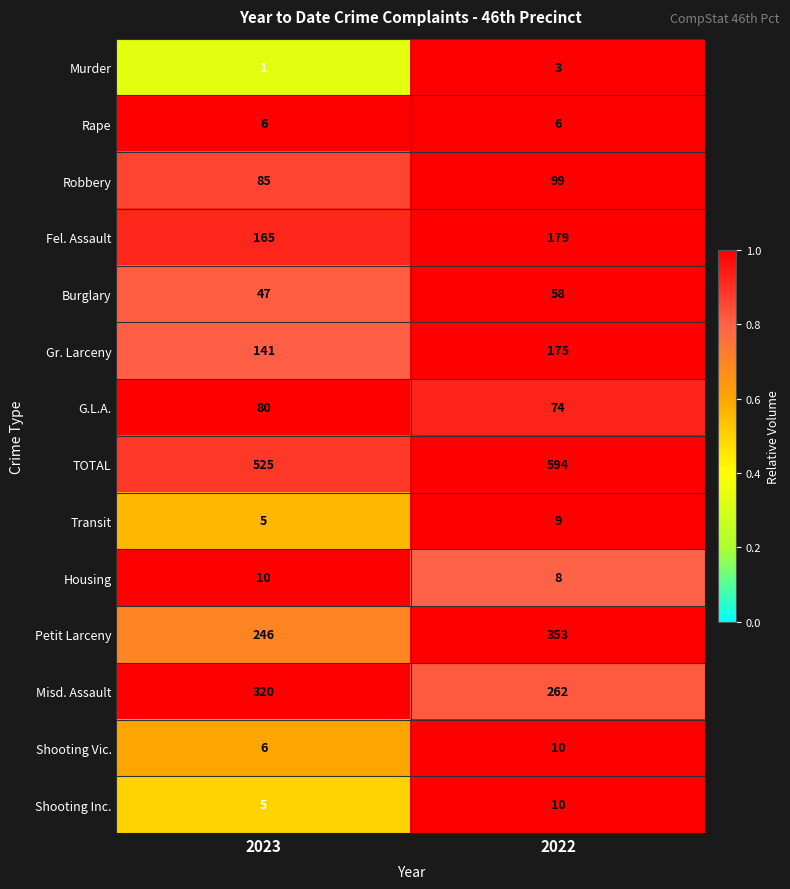

Reading left to right, transcribe all the data shown in this chart.

Murder: 2023=1	2022=3
Rape: 2023=6	2022=6
Robbery: 2023=85	2022=99
Fel. Assault: 2023=165	2022=179
Burglary: 2023=47	2022=58
Gr. Larceny: 2023=141	2022=175
G.L.A.: 2023=80	2022=74
TOTAL: 2023=525	2022=594
Transit: 2023=5	2022=9
Housing: 2023=10	2022=8
Petit Larceny: 2023=246	2022=353
Misd. Assault: 2023=320	2022=262
Shooting Vic.: 2023=6	2022=10
Shooting Inc.: 2023=5	2022=10